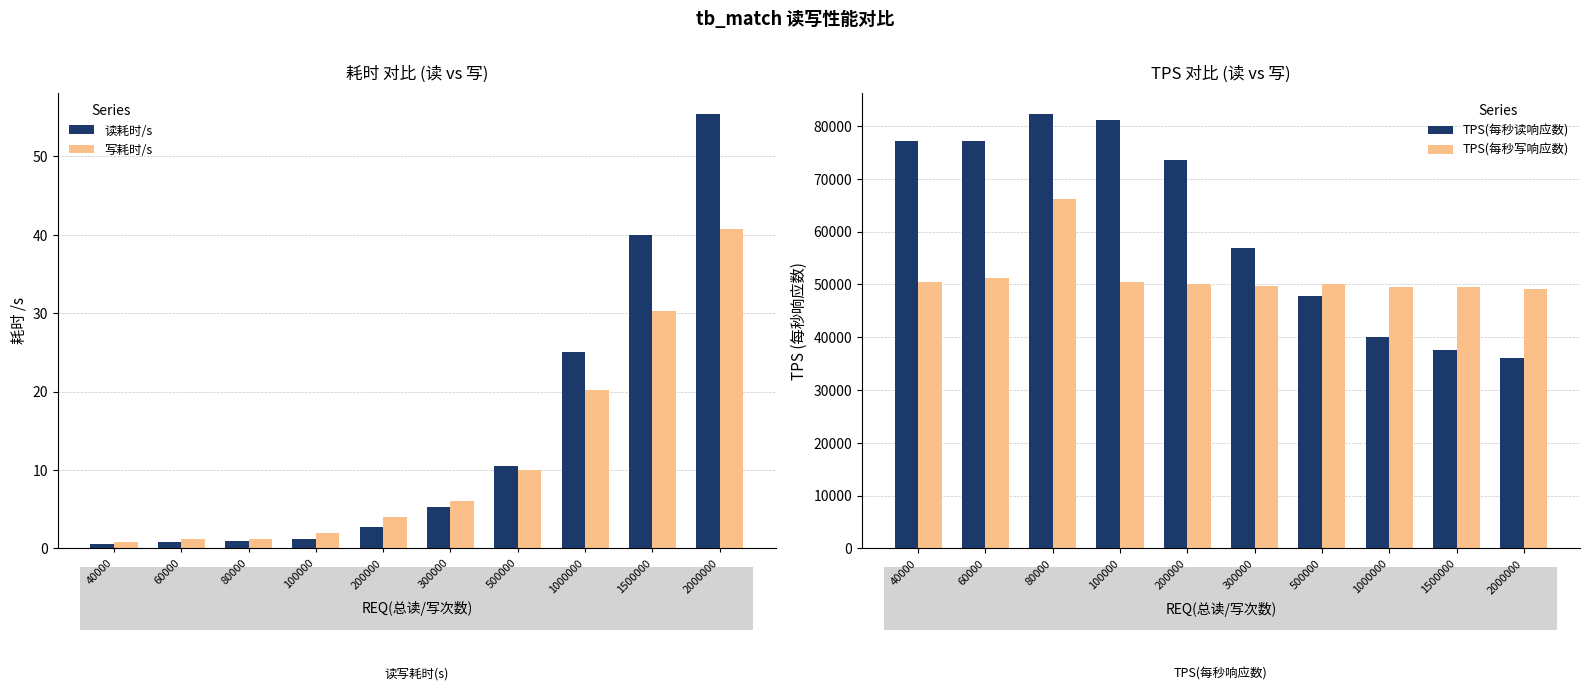

Which series has the largest range (max minus min)?

TPS(每秒读响应数)